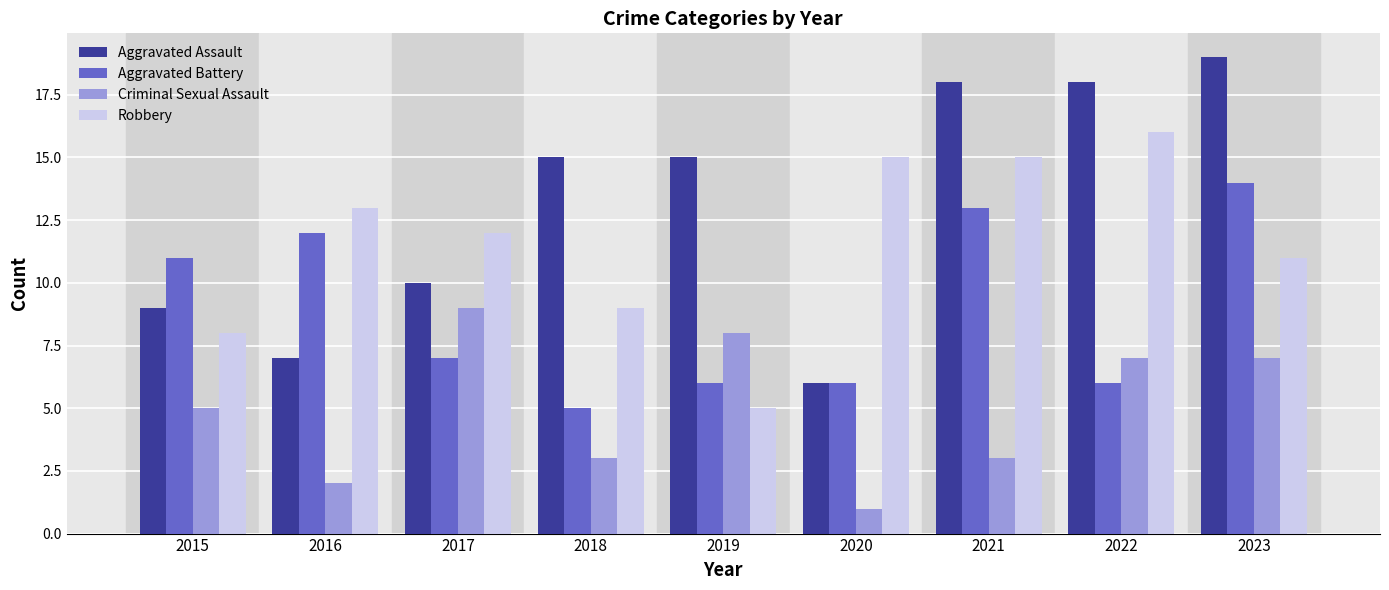

What is the maximum value shown in the chart?

19